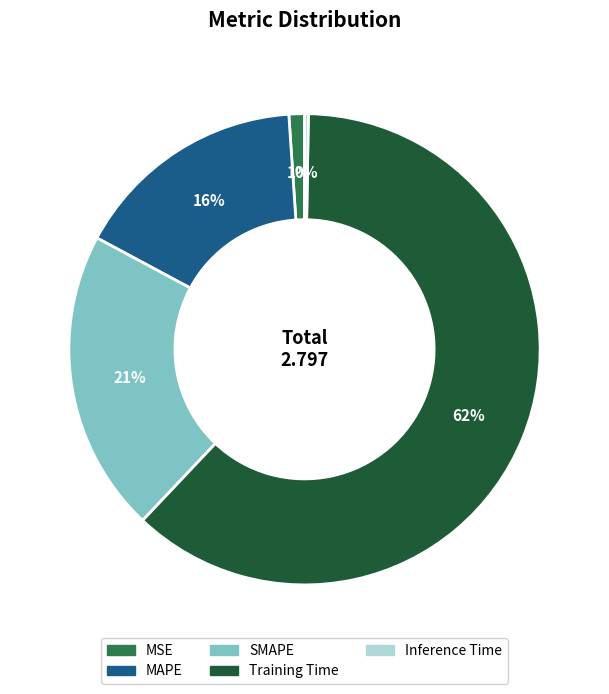

To the nearest percent, what is the combined percentage of SMAPE and MSE?

22%